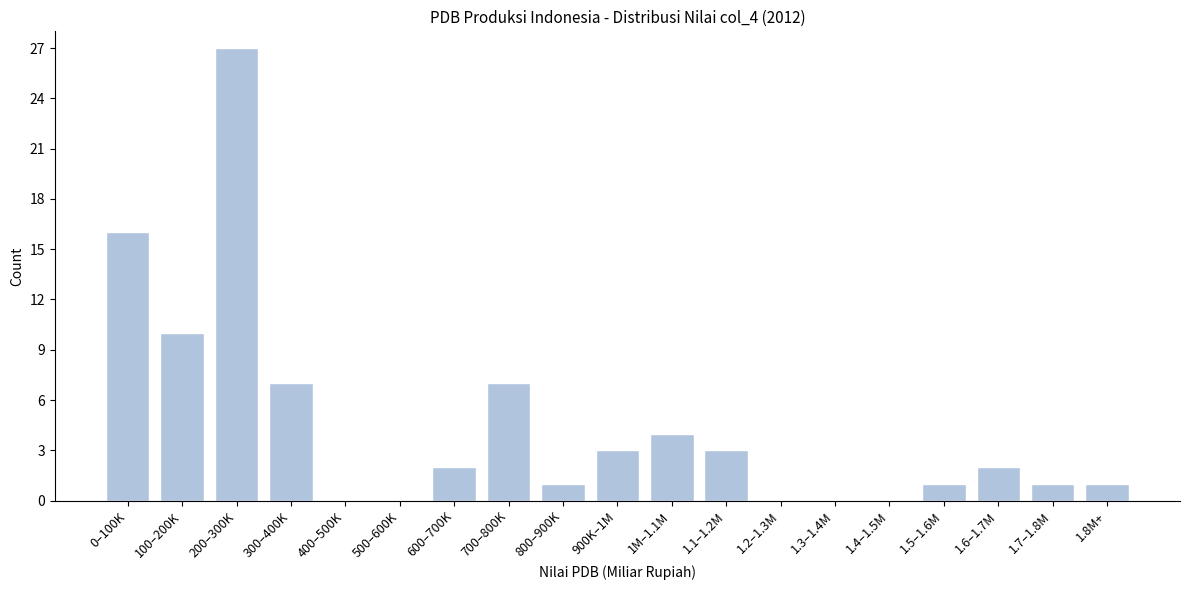

Reading left to right, transcribe all the data shown in this chart.

0–100K=16	100–200K=10	200–300K=27	300–400K=7	400–500K=0	500–600K=0	600–700K=2	700–800K=7	800–900K=1	900K–1M=3	1M–1.1M=4	1.1–1.2M=3	1.2–1.3M=0	1.3–1.4M=0	1.4–1.5M=0	1.5–1.6M=1	1.6–1.7M=2	1.7–1.8M=1	1.8M+=1